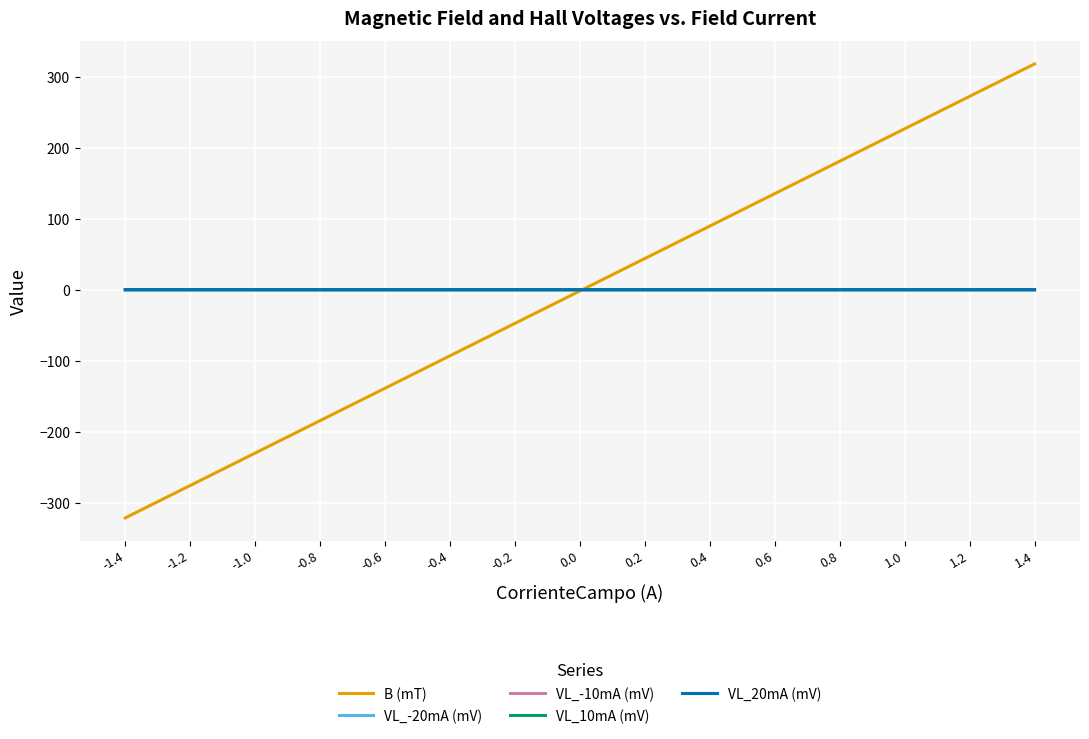

What is the minimum value shown in the chart?

-321.2